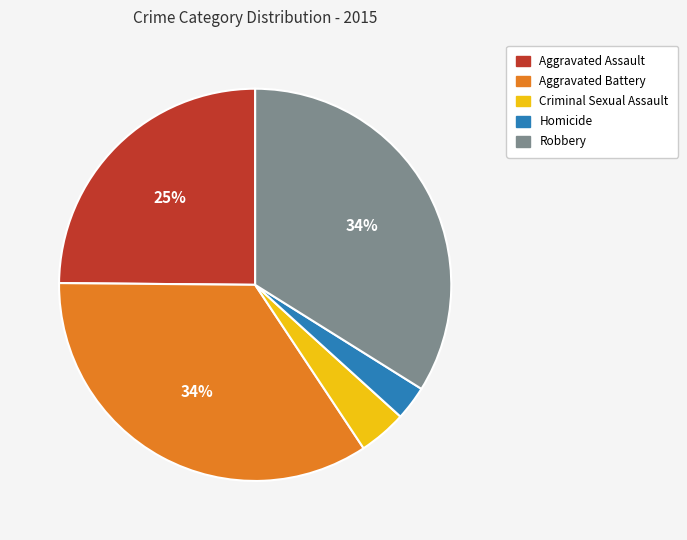

To the nearest percent, what is the difference between the Criminal Sexual Assault and Homicide slice percentages?

1%